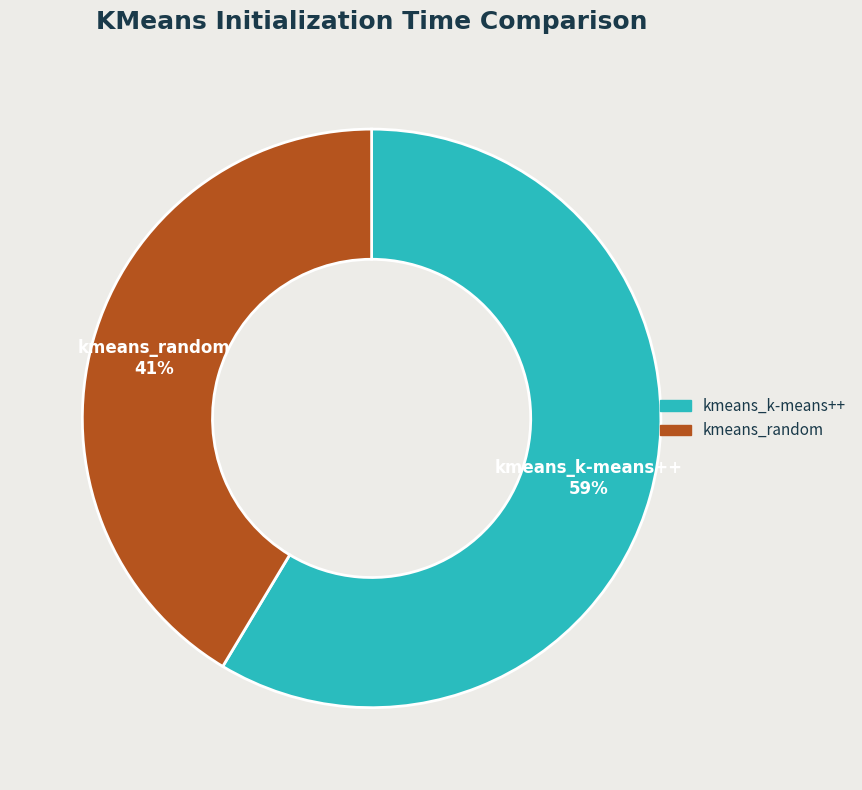

Is the sum of kmeans_k-means++ and kmeans_random greater than half?

Yes